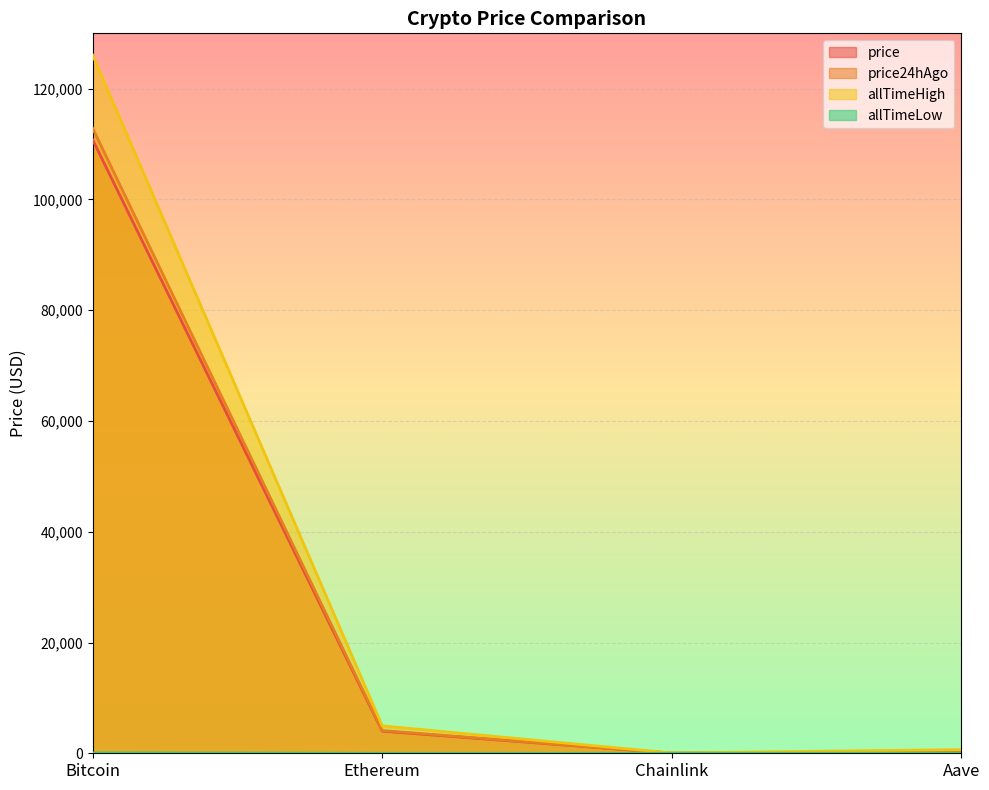

What is the difference between the price24hAgo values at Aave and Ethereum?

3853.2